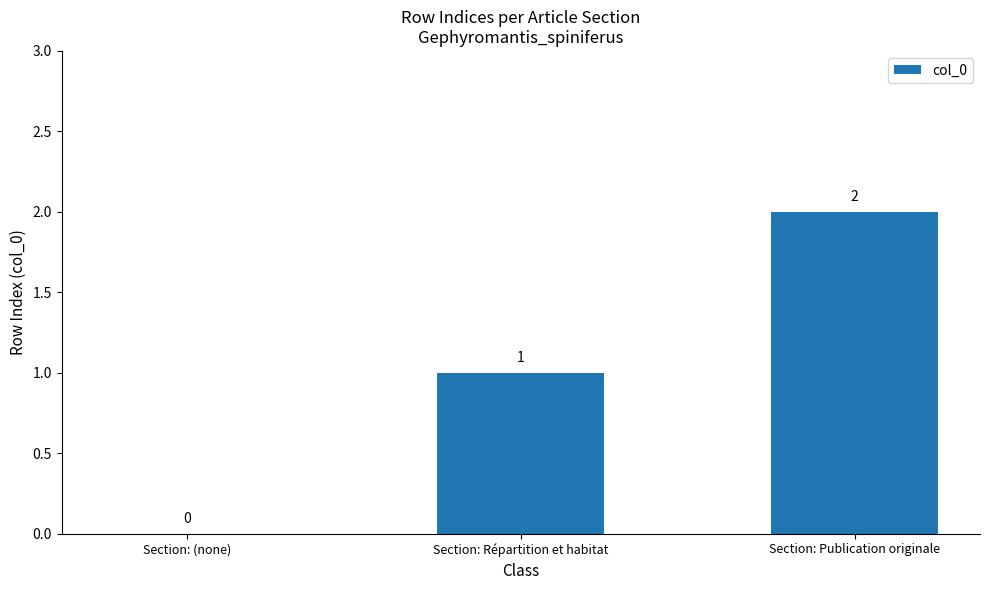

What is the change in value from Section: (none) to Section: Publication originale?

+2